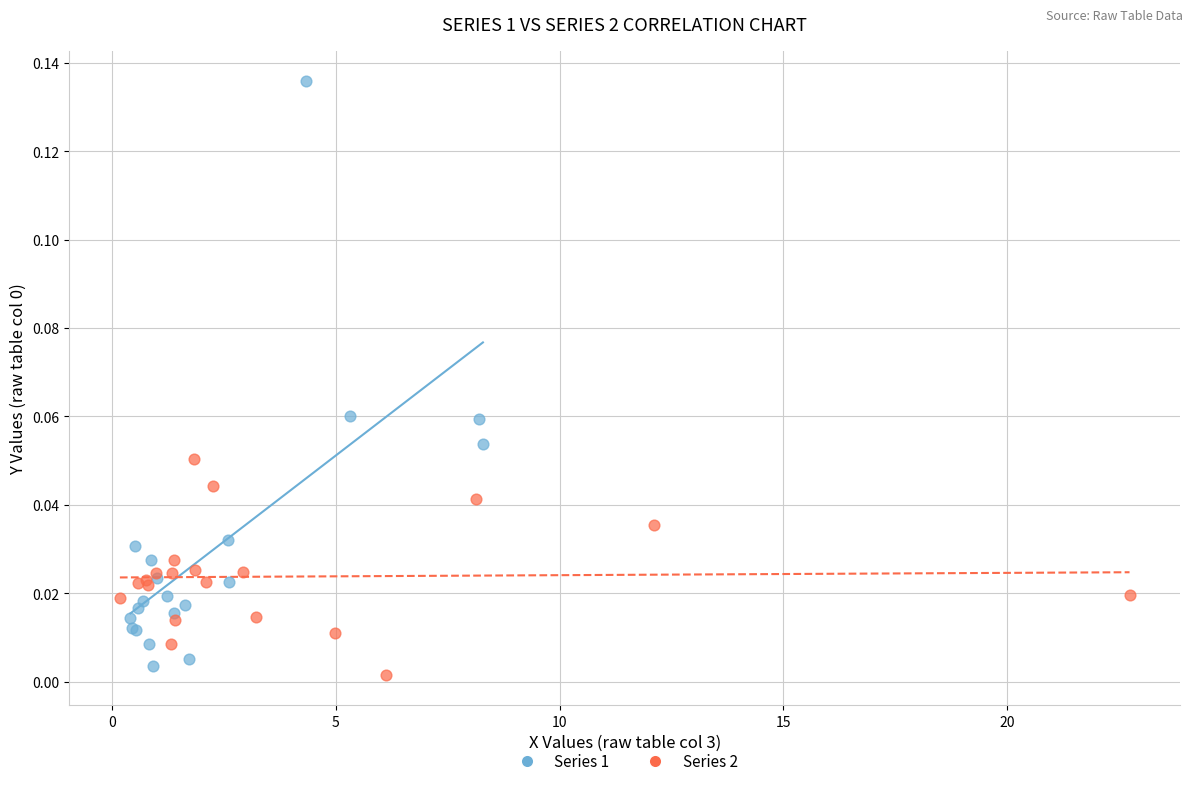

Which series has the largest Y range (max minus min)?

Series 1